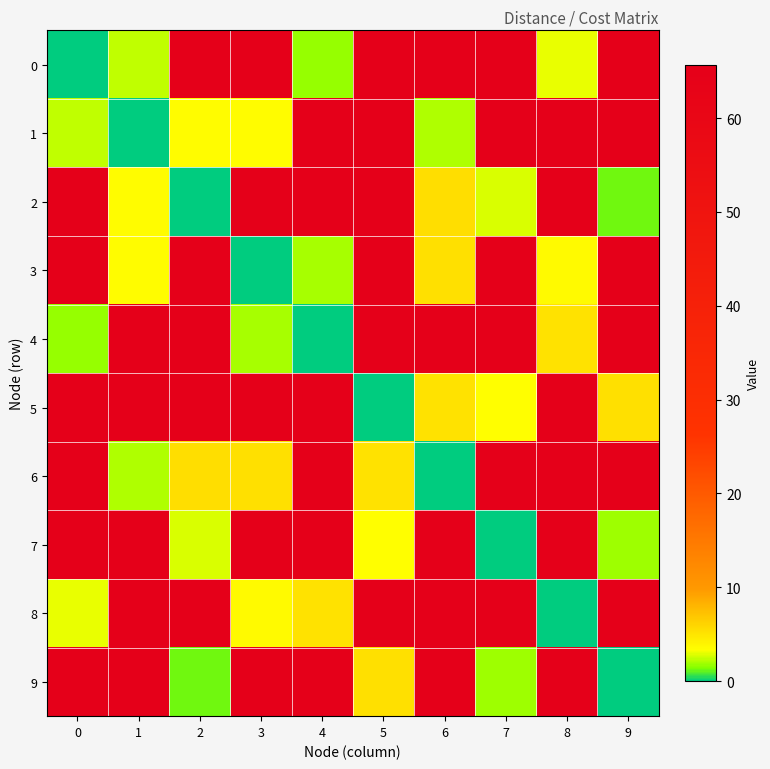

Reading right to left, what are all the values shown in this chart?

0: 9=65.6	8=3.0	7=65.6	6=65.6	5=65.6	4=1.8	3=65.6	2=65.6	1=2.4	0=0.0
1: 9=65.6	8=65.6	7=65.6	6=2.1	5=65.6	4=65.6	3=3.5	2=3.5	1=0.0	0=2.4
2: 9=1.2	8=65.6	7=2.7	6=5.4	5=65.6	4=65.6	3=65.6	2=0.0	1=3.5	0=65.6
3: 9=65.6	8=3.6	7=65.6	6=5.3	5=65.6	4=2.0	3=0.0	2=65.6	1=3.5	0=65.6
4: 9=65.6	8=5.2	7=65.6	6=65.6	5=65.6	4=0.0	3=2.0	2=65.6	1=65.6	0=1.8
5: 9=5.3	8=65.6	7=3.3	6=5.2	5=0.0	4=65.6	3=65.6	2=65.6	1=65.6	0=65.6
6: 9=65.6	8=65.6	7=65.6	6=0.0	5=5.2	4=65.6	3=5.3	2=5.4	1=2.1	0=65.6
7: 9=1.8	8=65.6	7=0.0	6=65.6	5=3.3	4=65.6	3=65.6	2=2.7	1=65.6	0=65.6
8: 9=65.6	8=0.0	7=65.6	6=65.6	5=65.6	4=5.2	3=3.6	2=65.6	1=65.6	0=3.0
9: 9=0.0	8=65.6	7=1.8	6=65.6	5=5.3	4=65.6	3=65.6	2=1.2	1=65.6	0=65.6